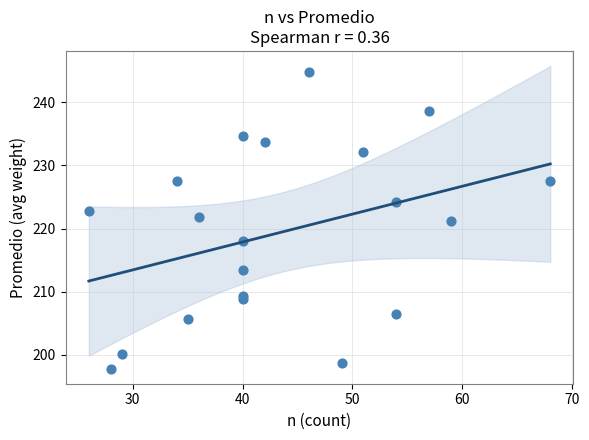

What is the range of Y values (max minus min)?

47.1